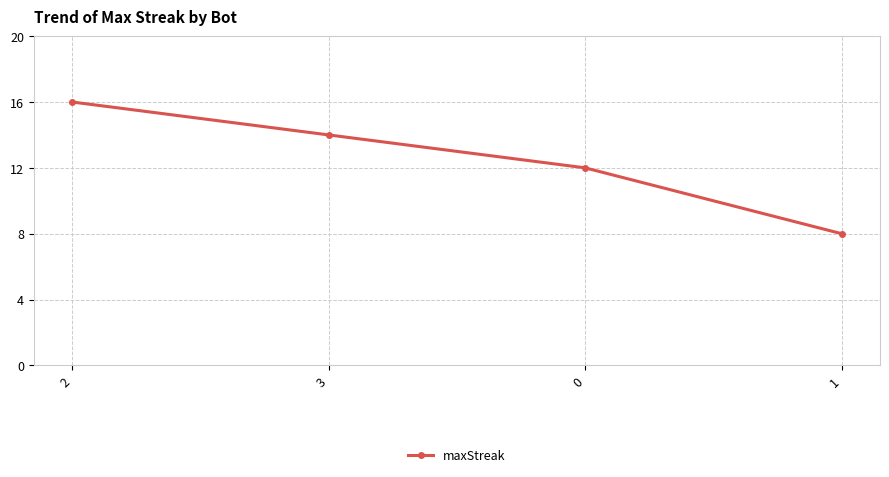

The chart shows a value of 7 at 3. True or false?

False